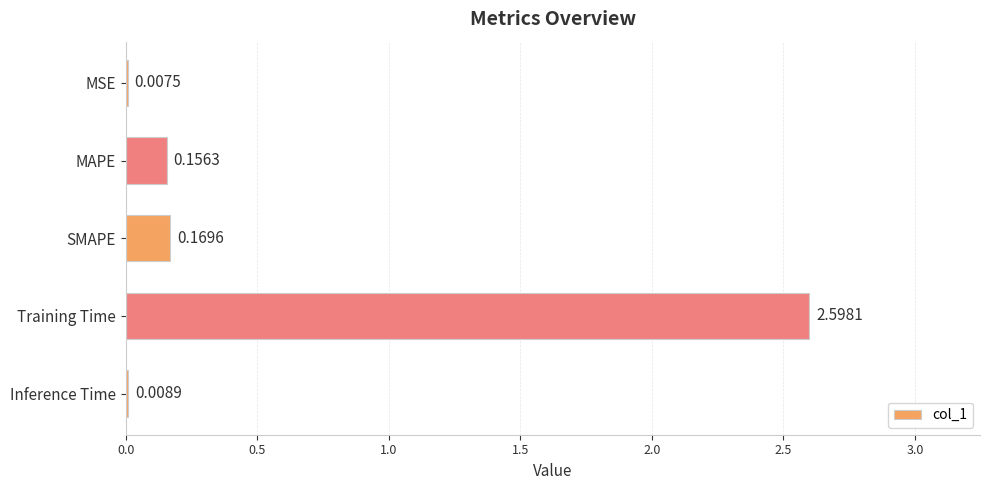

What is the sum of the values at MAPE and SMAPE?

0.3